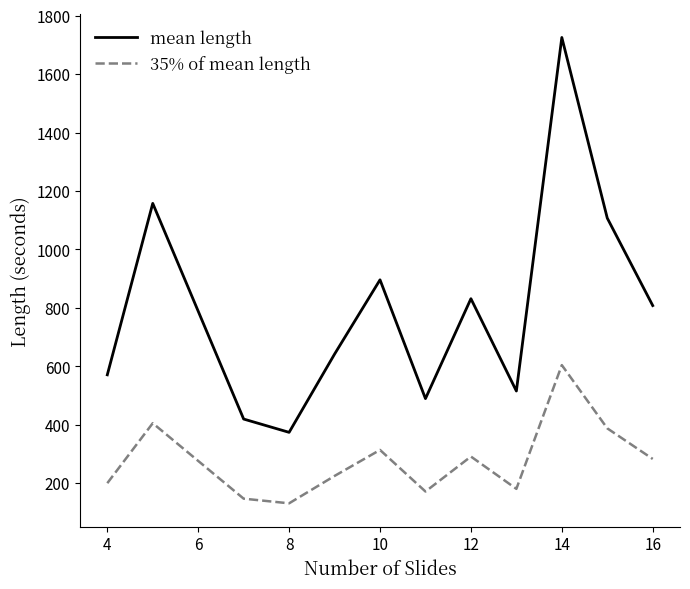

Which series has the widest spread of values?

mean length